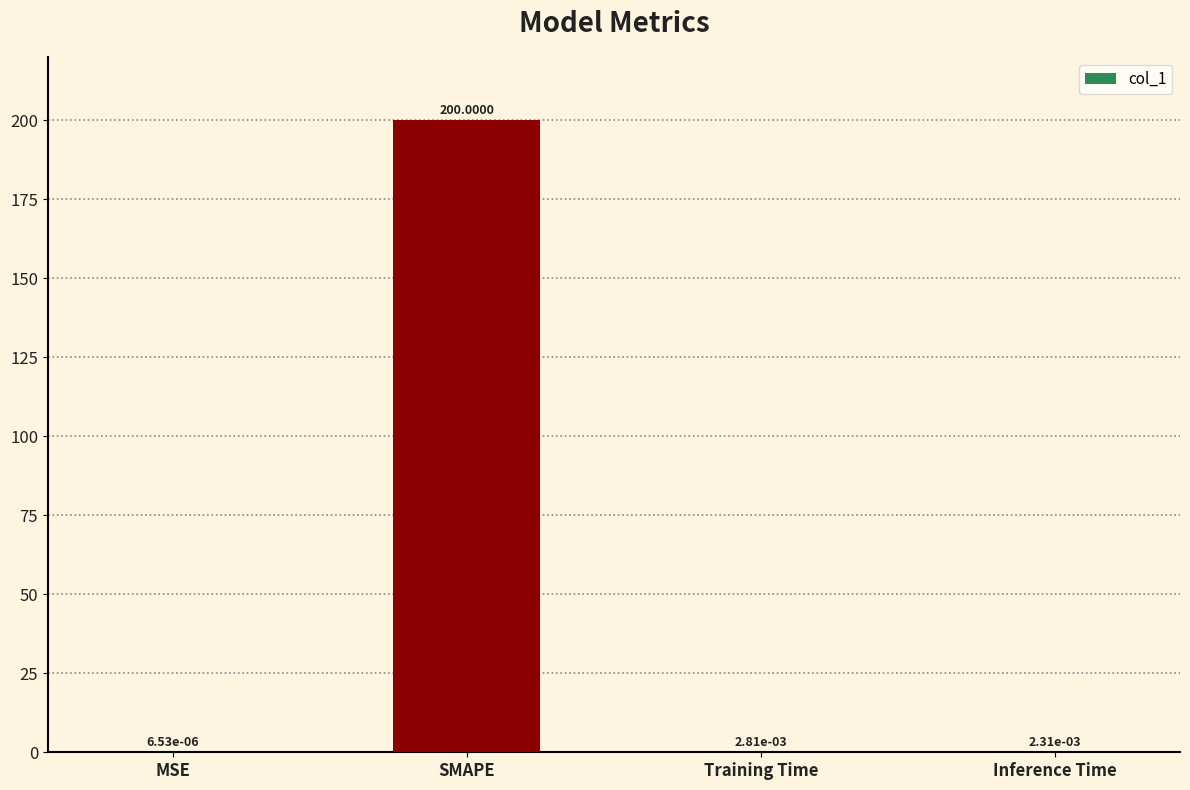

What is the sum of all values?

200.0